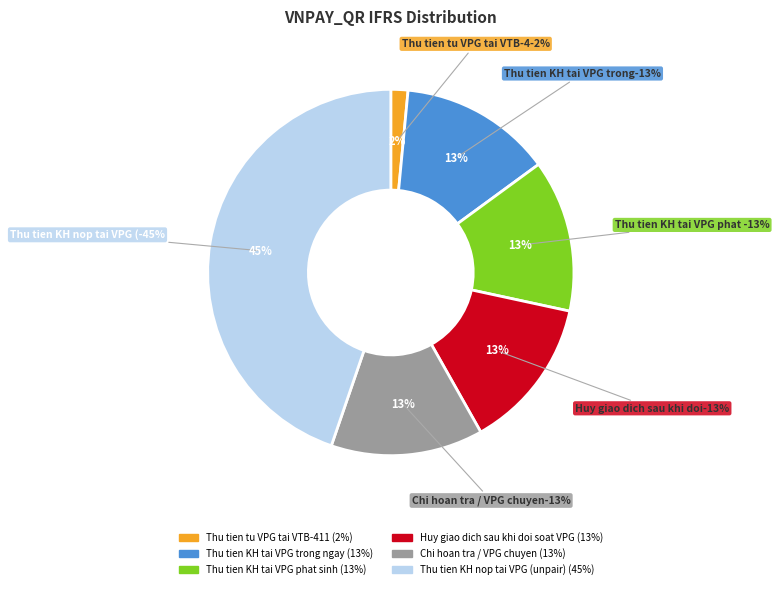

To the nearest percent, what is the combined percentage of Thu tien tu VPG tai VTB-411 and Thu tien KH nop tai VPG (unpair)?

46%